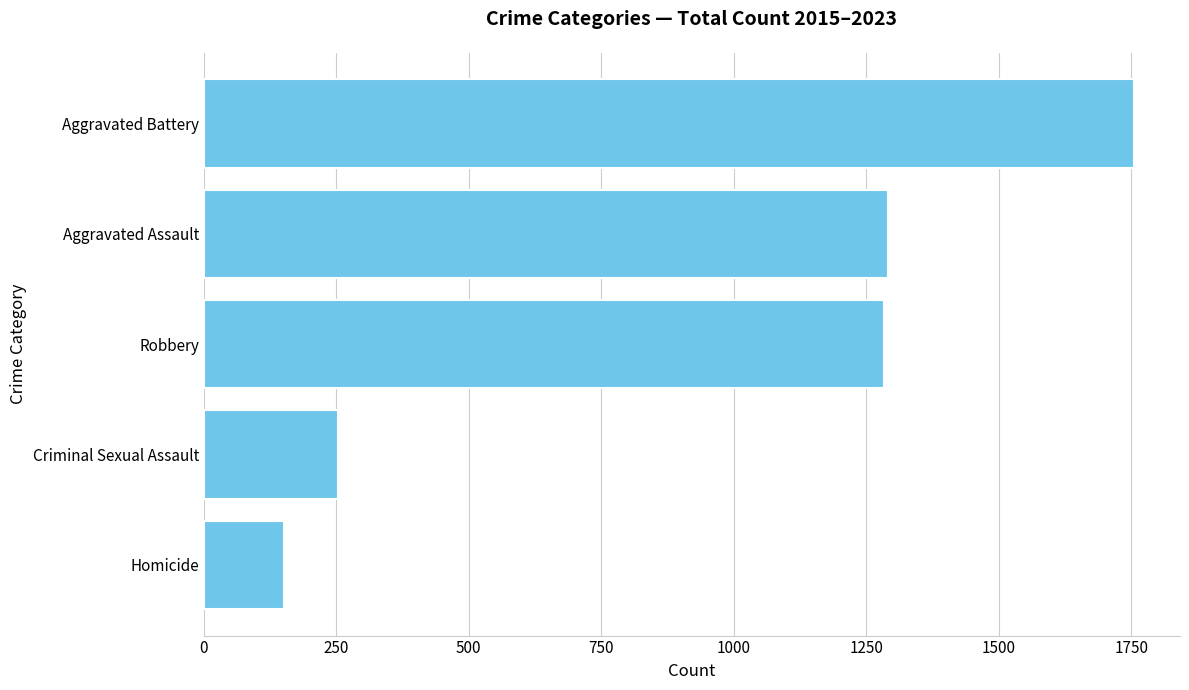

How many categories are shown in the chart?

5